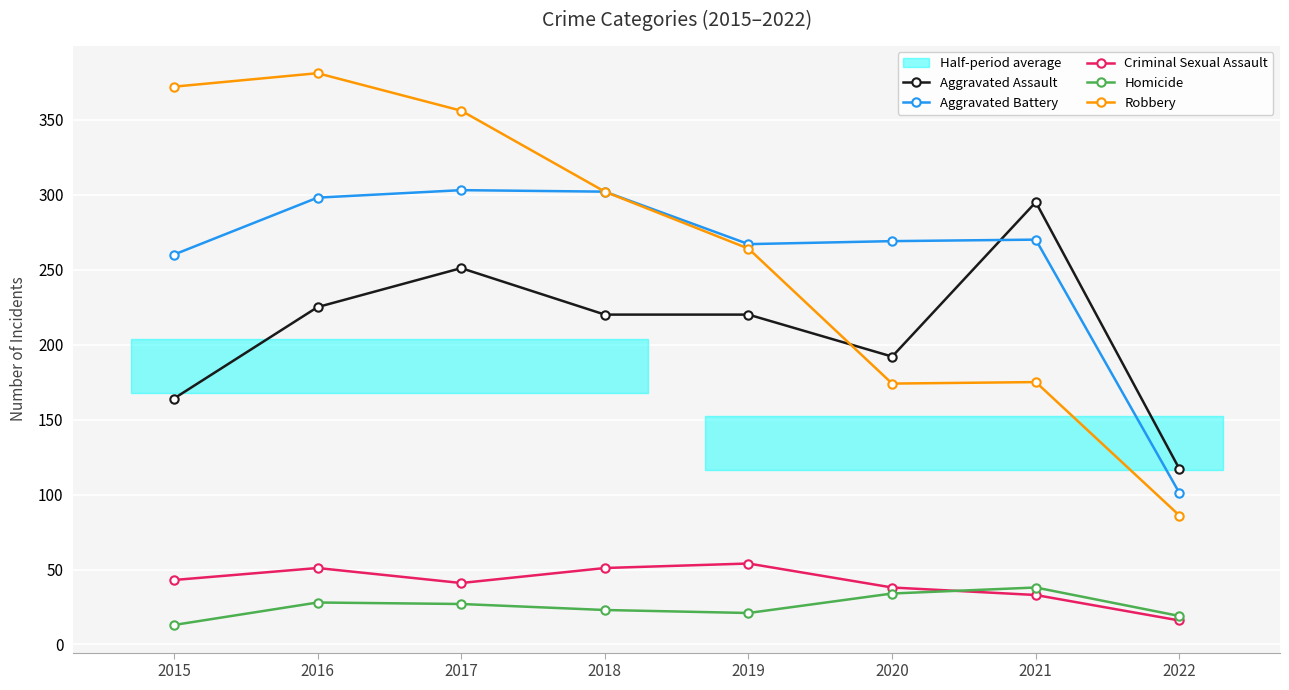

What is the value of the Aggravated Battery point at the 3rd from the left?

303